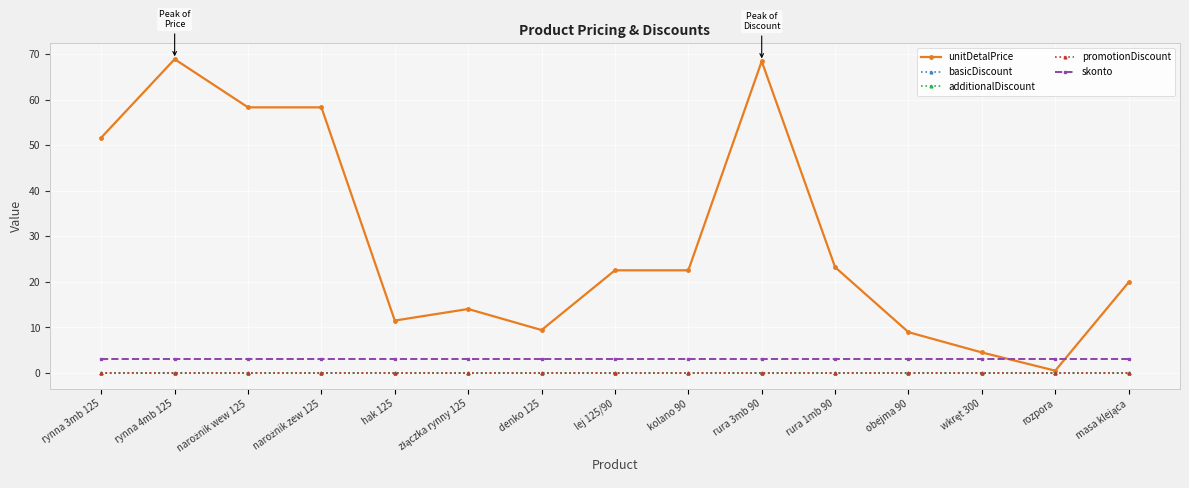

Reading left to right, list all the values displayed in this chart.

unitDetalPrice: 51.7	68.9	58.3	58.3	11.5	14.0	9.4	22.5	22.5	68.4	23.2	8.9	4.5	0.5	19.9
basicDiscount: 0.0	0.0	0.0	0.0	0.0	0.0	0.0	0.0	0.0	0.0	0.0	0.0	0.0	0.0	0.0
additionalDiscount: 0.0	0.0	0.0	0.0	0.0	0.0	0.0	0.0	0.0	0.0	0.0	0.0	0.0	0.0	0.0
promotionDiscount: 0.0	0.0	0.0	0.0	0.0	0.0	0.0	0.0	0.0	0.0	0.0	0.0	0.0	0.0	0.0
skonto: 3.0	3.0	3.0	3.0	3.0	3.0	3.0	3.0	3.0	3.0	3.0	3.0	3.0	3.0	3.0